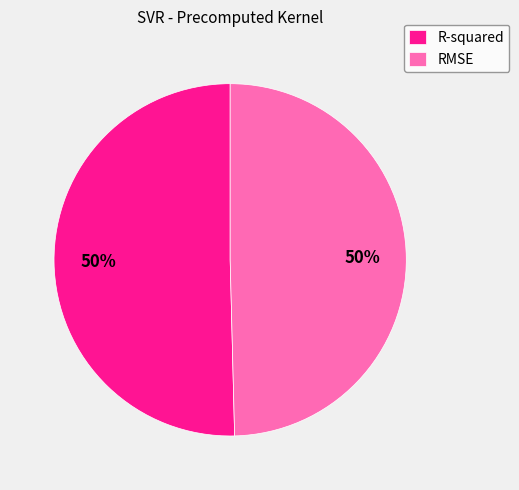

True or false: RMSE accounts for 50% of the total.

True